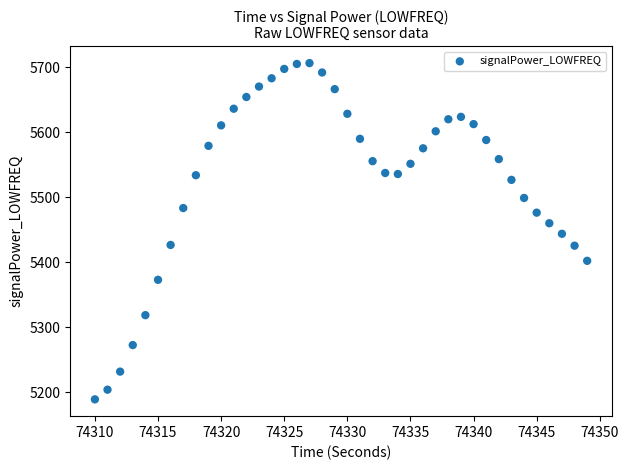

What is the range of X values (max minus min)?

39.0